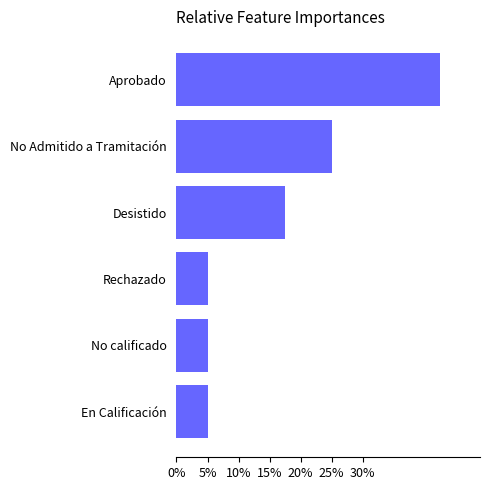

What is the change in value from Rechazado to Aprobado?

+37.5